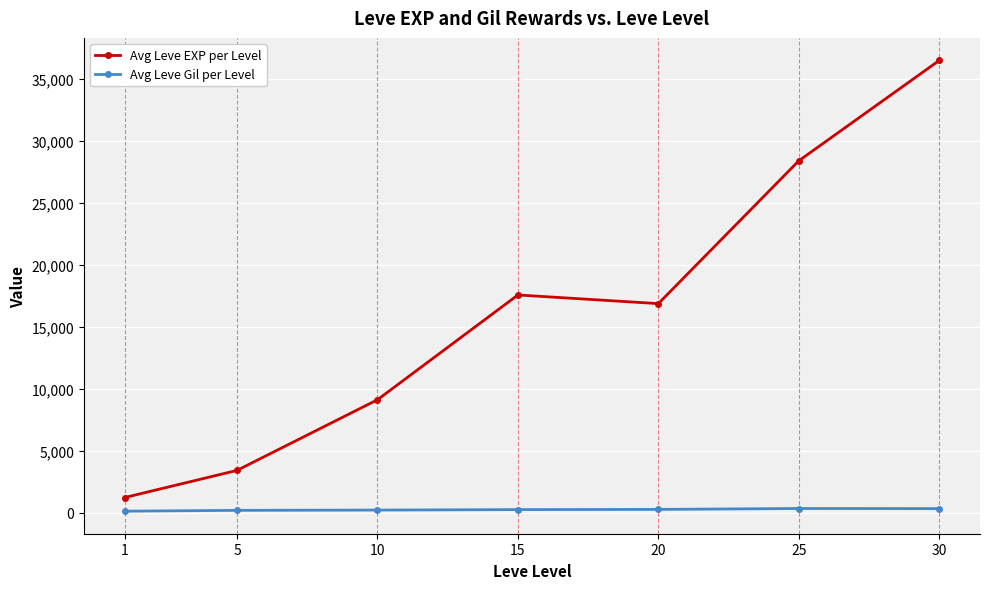

At which category does Avg Leve EXP per Level reach its first local peak?

15